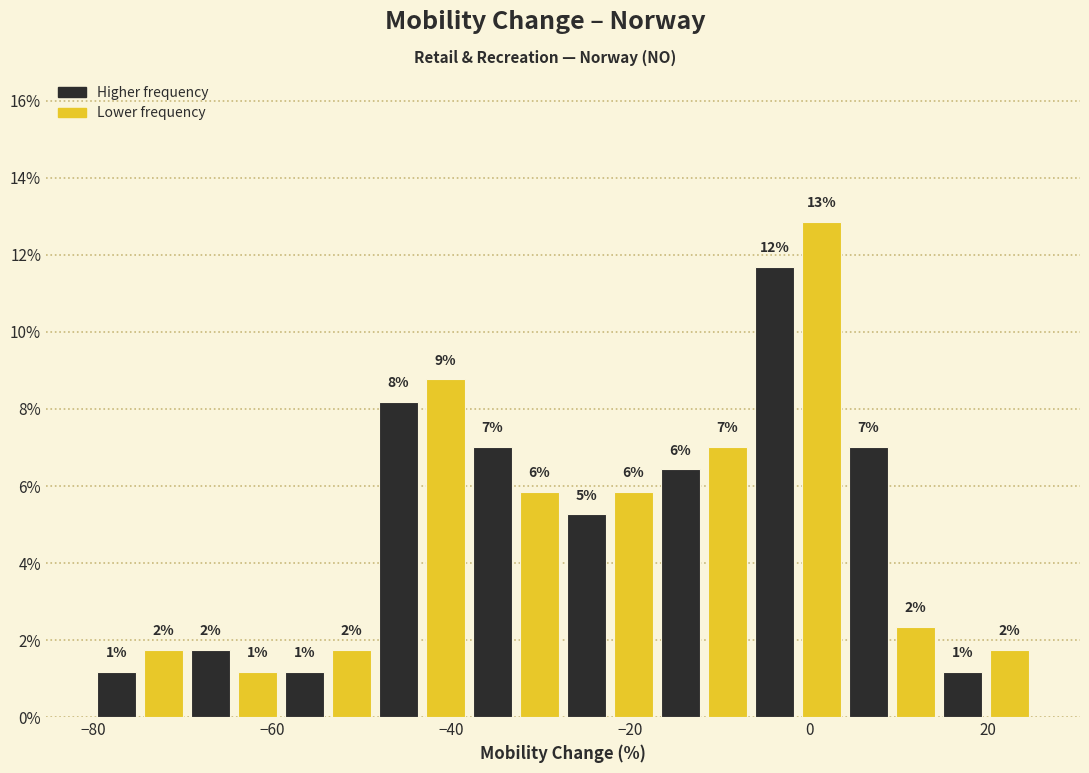

Around what value on the x-axis is the tallest bar? Give the approximate position of its centre, as read against the axis.

2